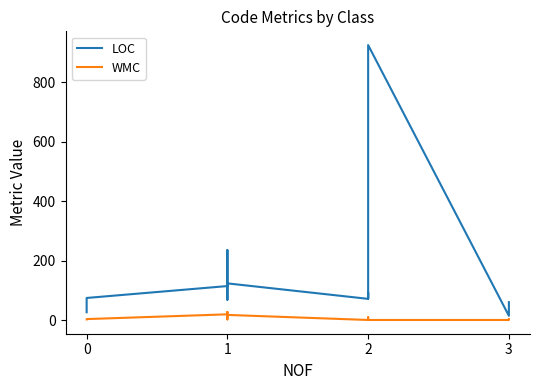

How many interior local peaks does the WMC series have?

3